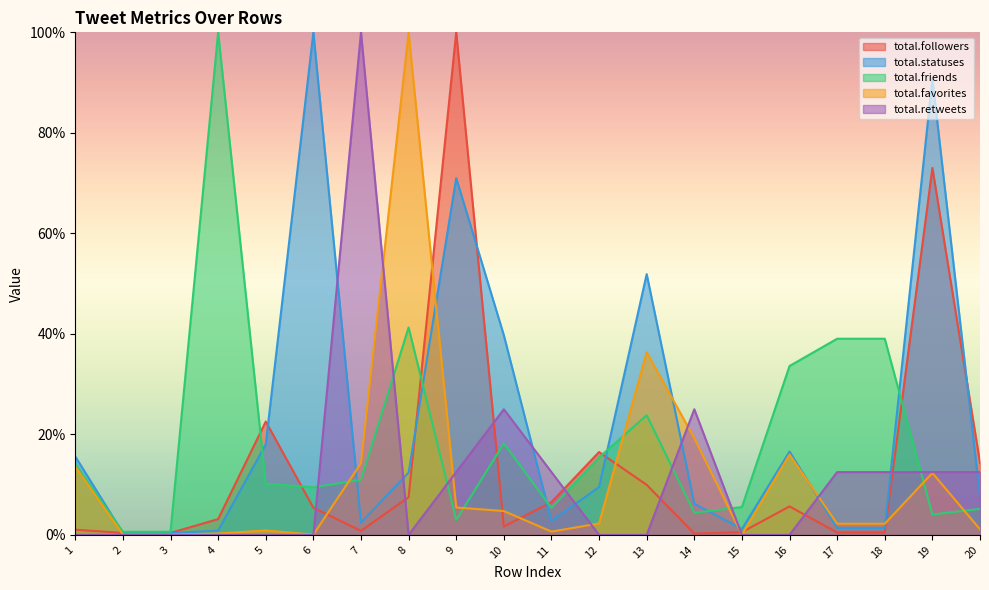

After their last crossing, which series has the higher values: total.friends or total.statuses?

total.statuses